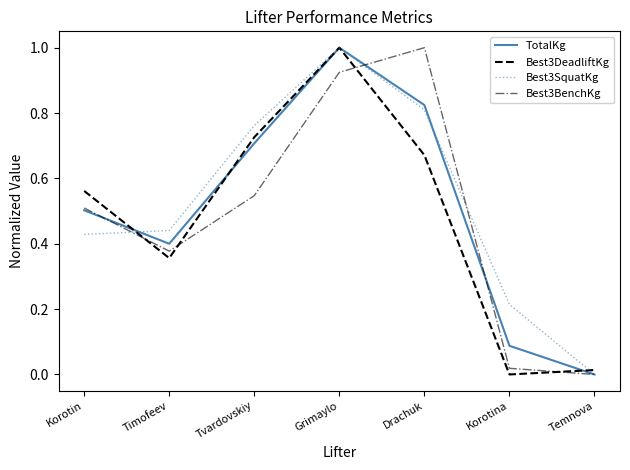

Which category has the lowest value in the TotalKg series?

Temnova